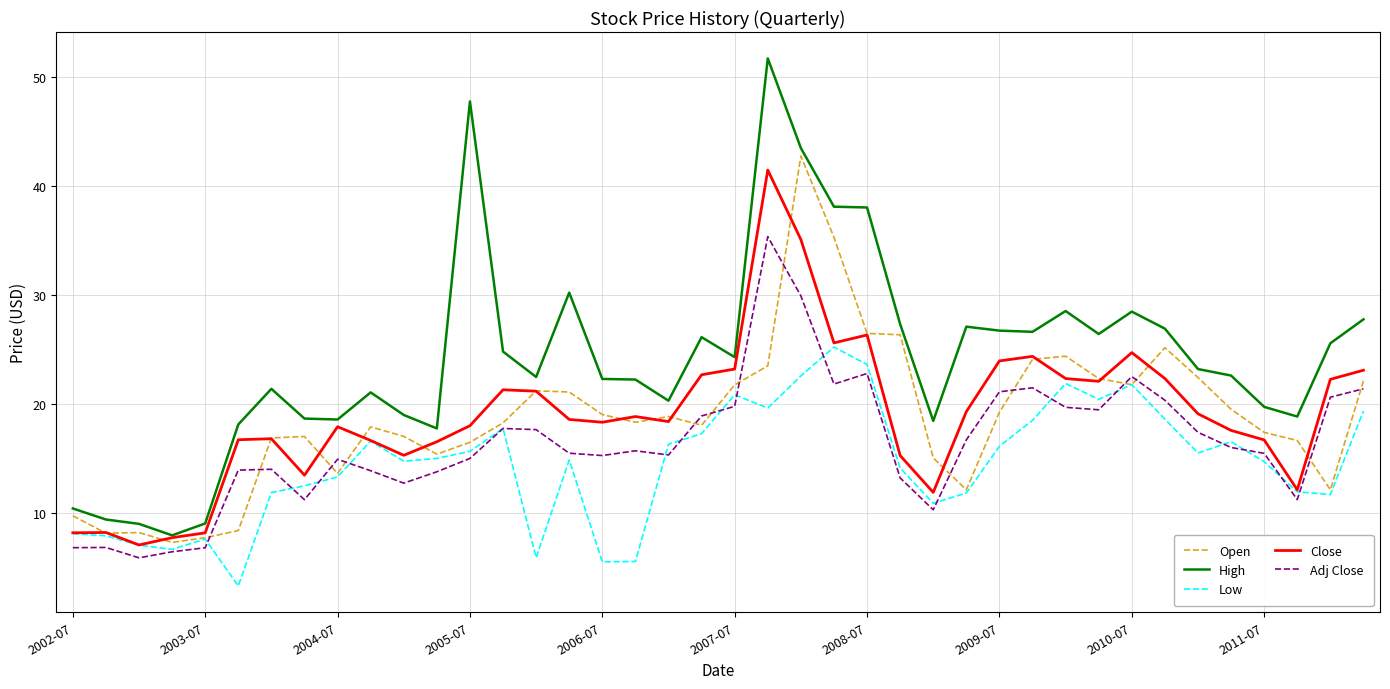

Which series has the largest range (max minus min)?

High